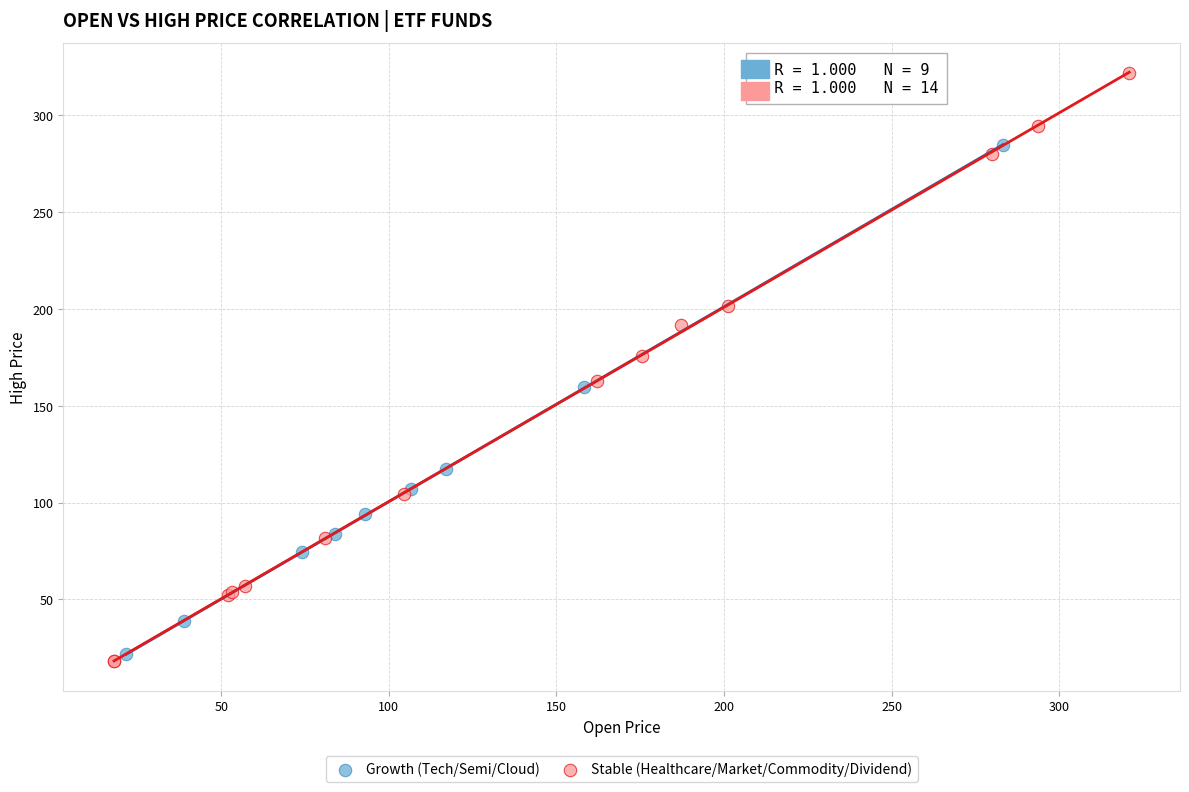

Which series reaches the minimum Y coordinate?

Stable (Healthcare/Market/Commodity/Dividend)